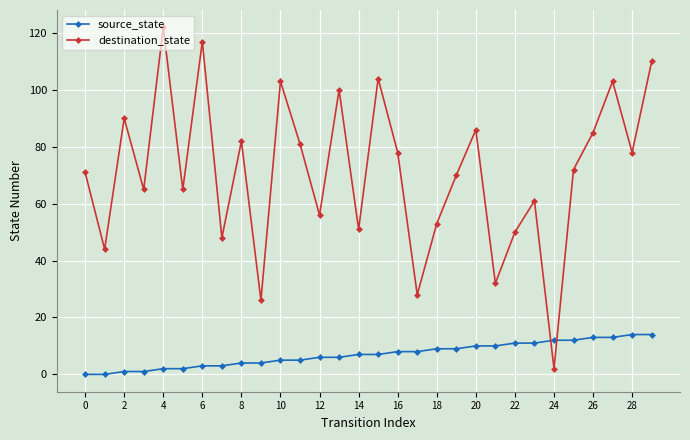

Which series has the largest total across all categories?

destination_state